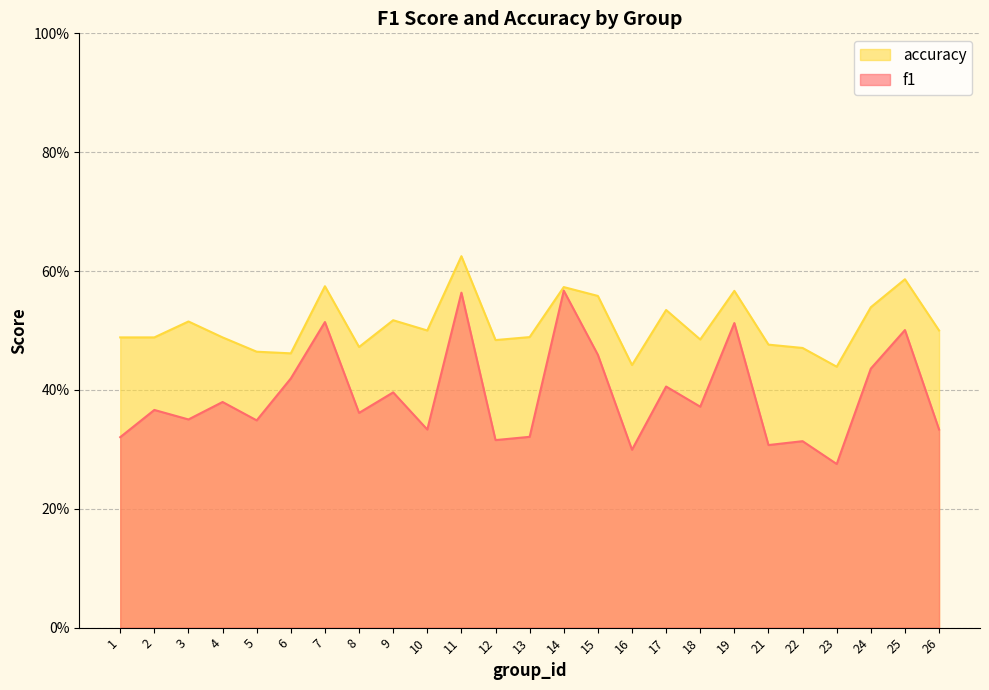

What are all the series names shown in the legend?

accuracy, f1